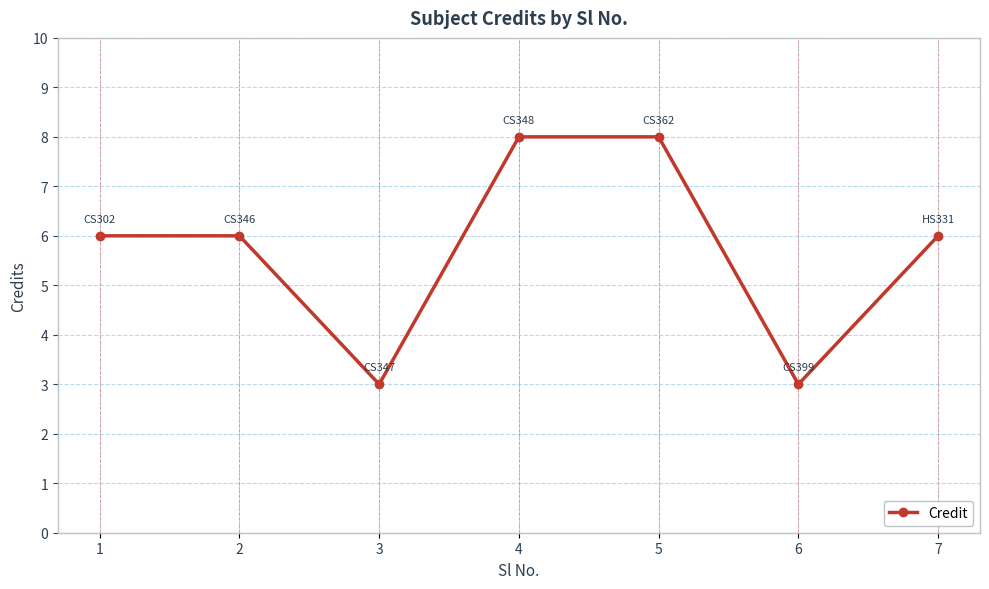

How many points are lower than both their immediate neighbors (excluding endpoints)?

2